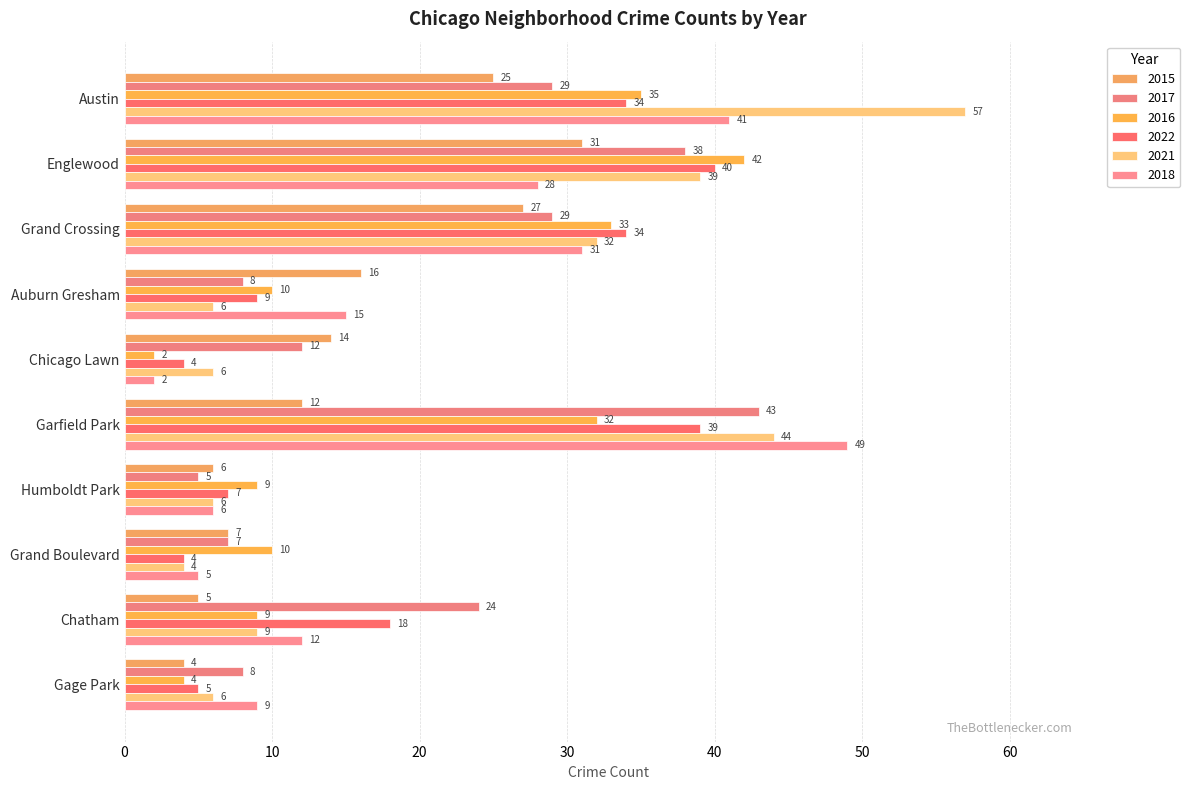

What is the maximum value for 2022?

40